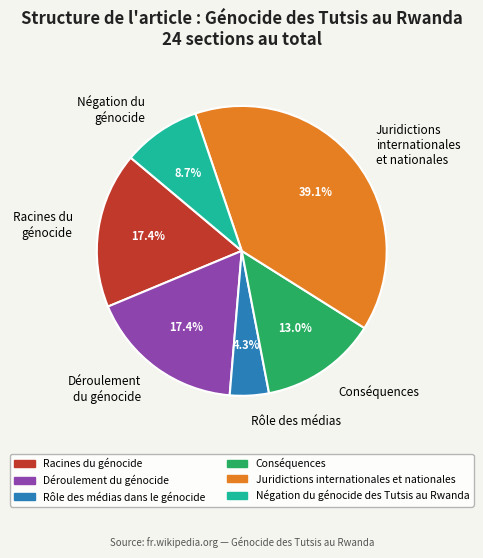

To the nearest percent, what is the combined percentage of Racines du génocide and Juridictions internationales et nationales?

57%